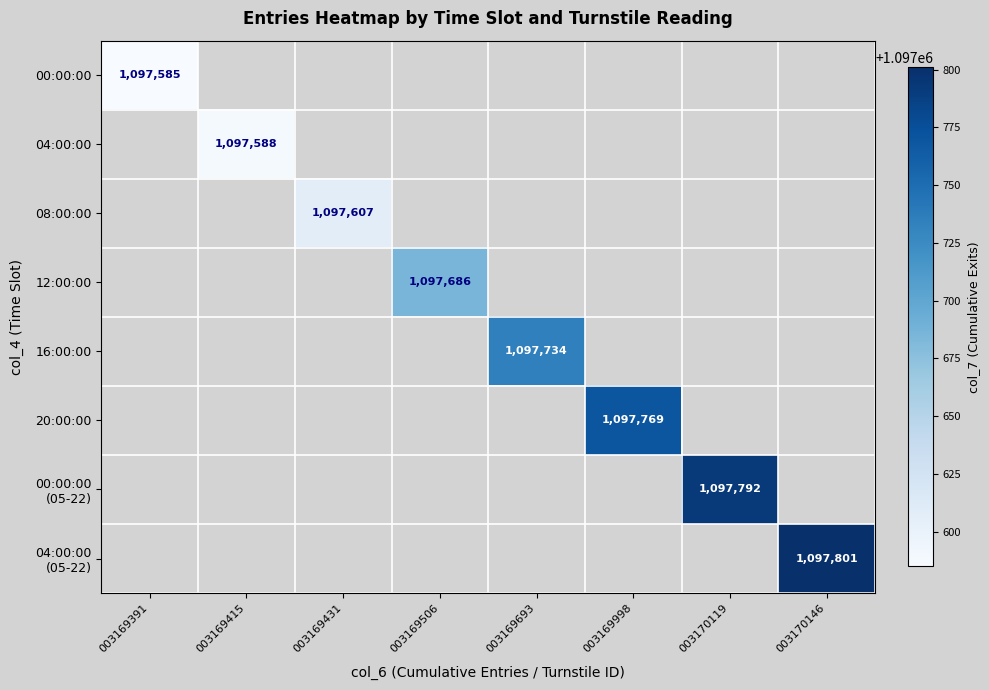

Is it true that 04:00:00 equals 1097588 at 003169415?

True